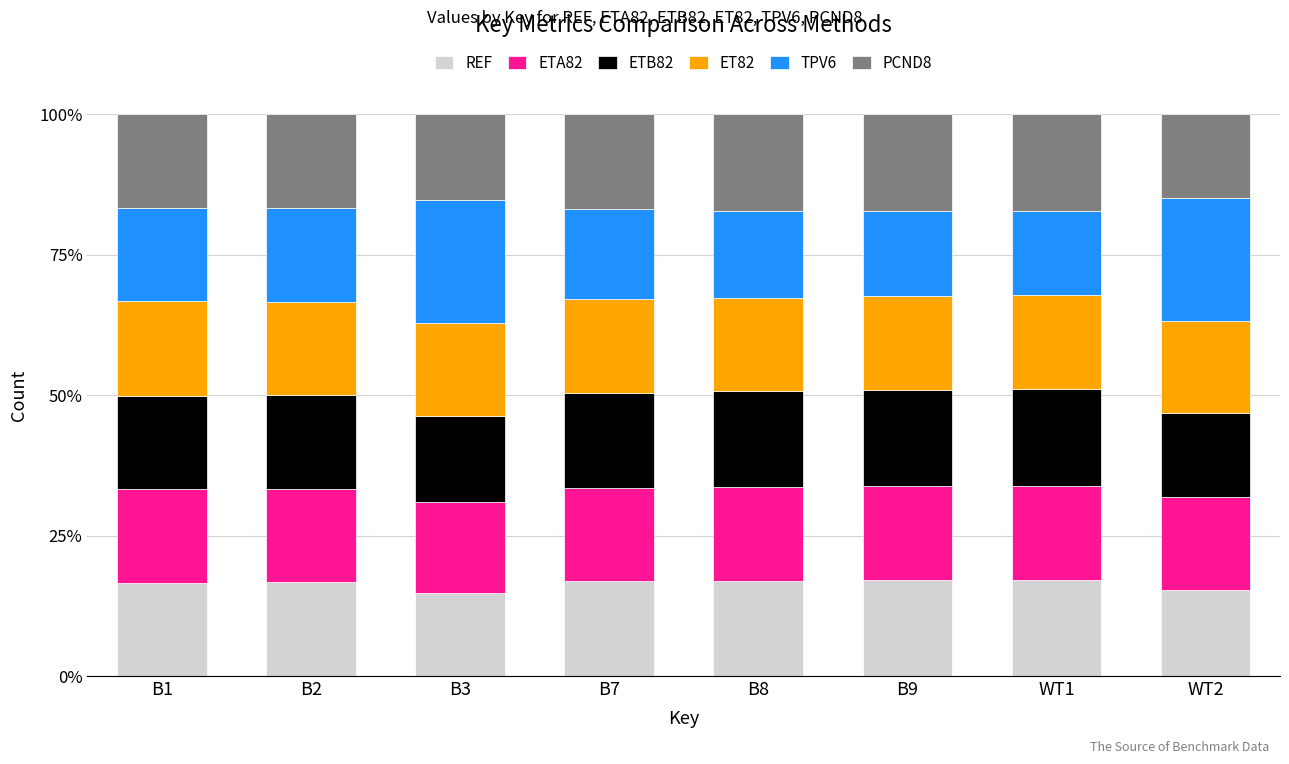

What is the lowest value of the REF series?

14.9